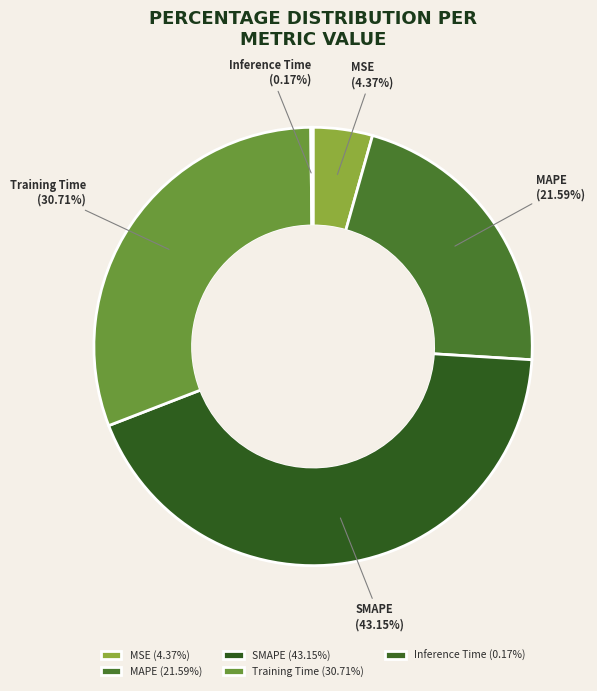

Which slice is the largest?

SMAPE